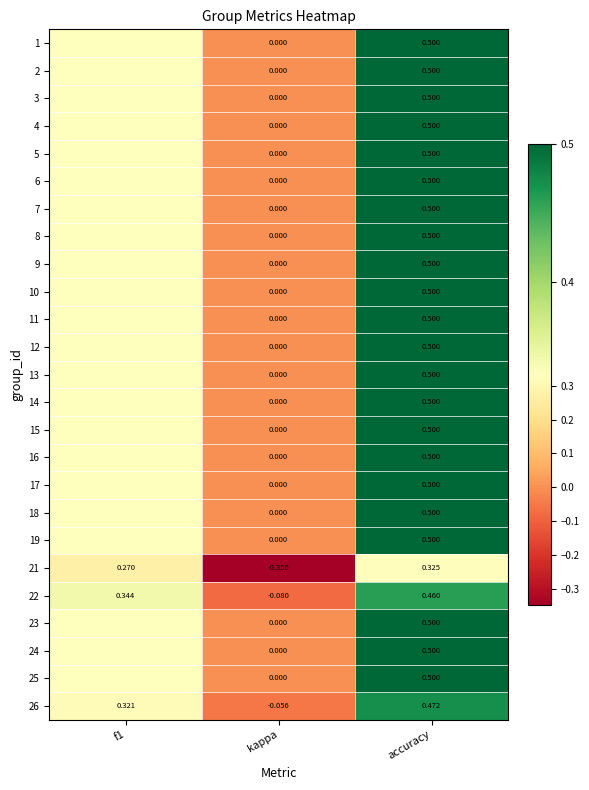

Between kappa and accuracy, which is larger?

accuracy